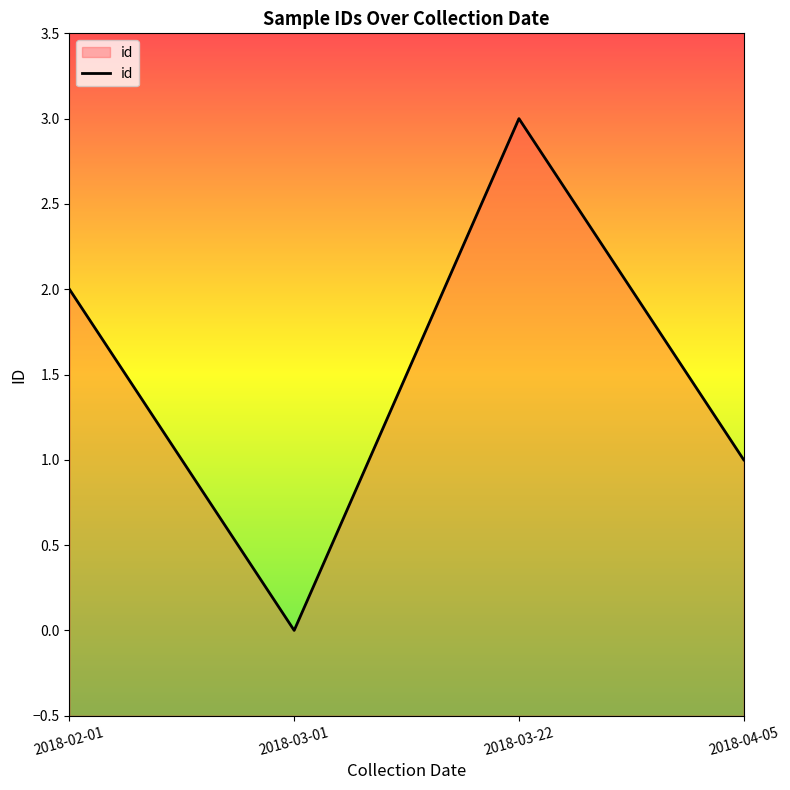

What is the difference between the values at 2018-02-01 and 2018-04-05?

1